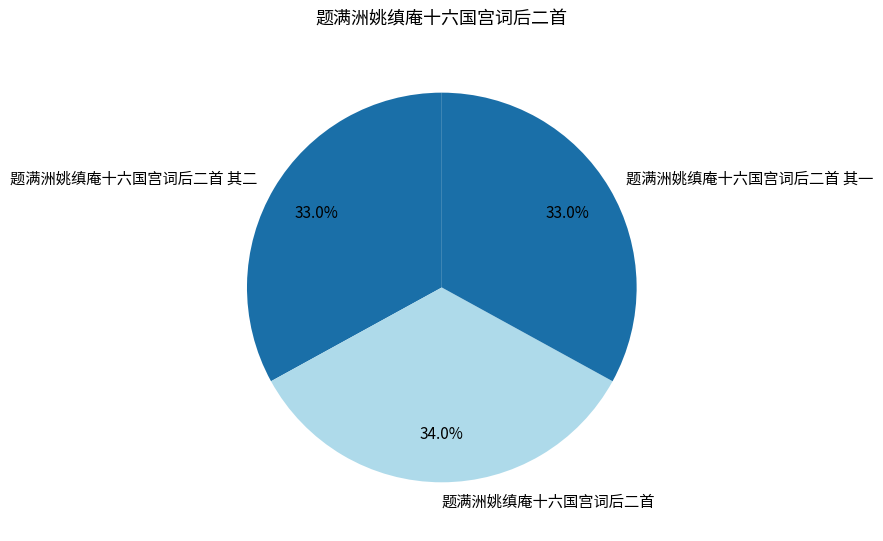

Combined, what portion of the pie is 题满洲姚缜庵十六国宫词后二首 其一 and 题满洲姚缜庵十六国宫词后二首 其二?

66.0%